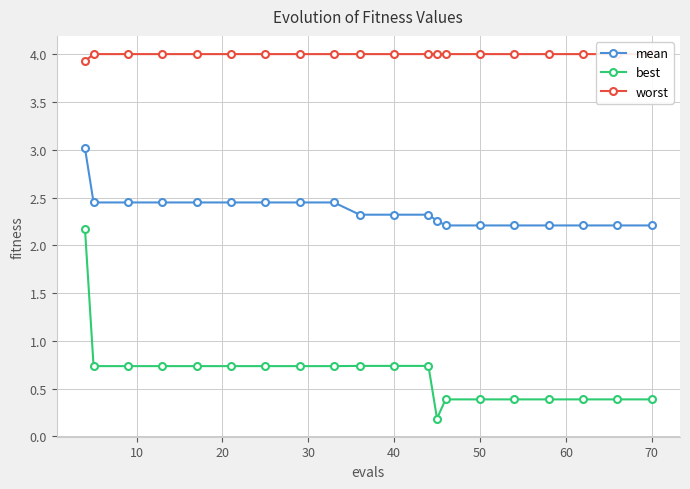

True or false: mean and best intersect in this chart.

False